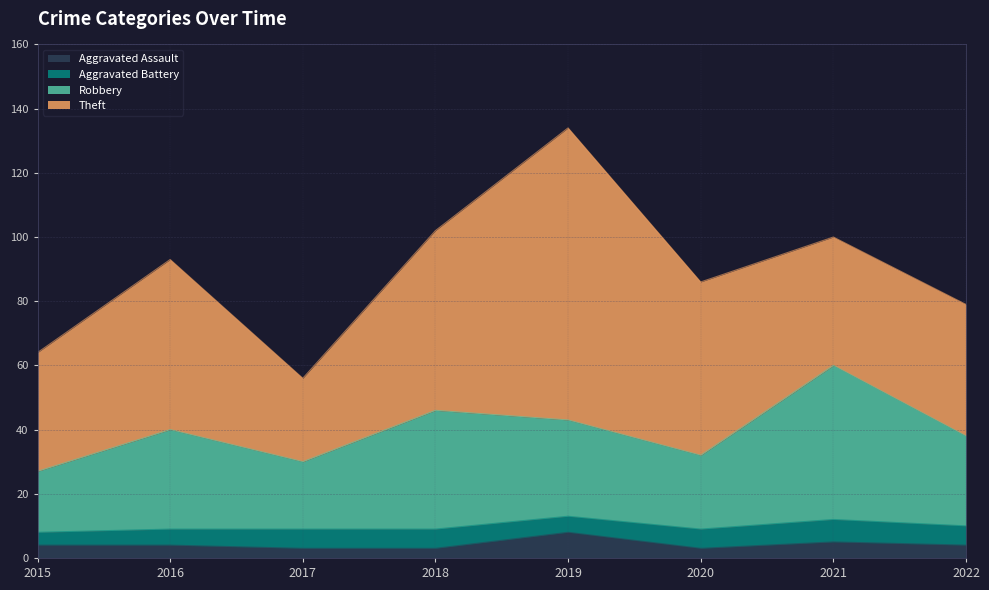

What is the highest value of the Aggravated Assault series?

8